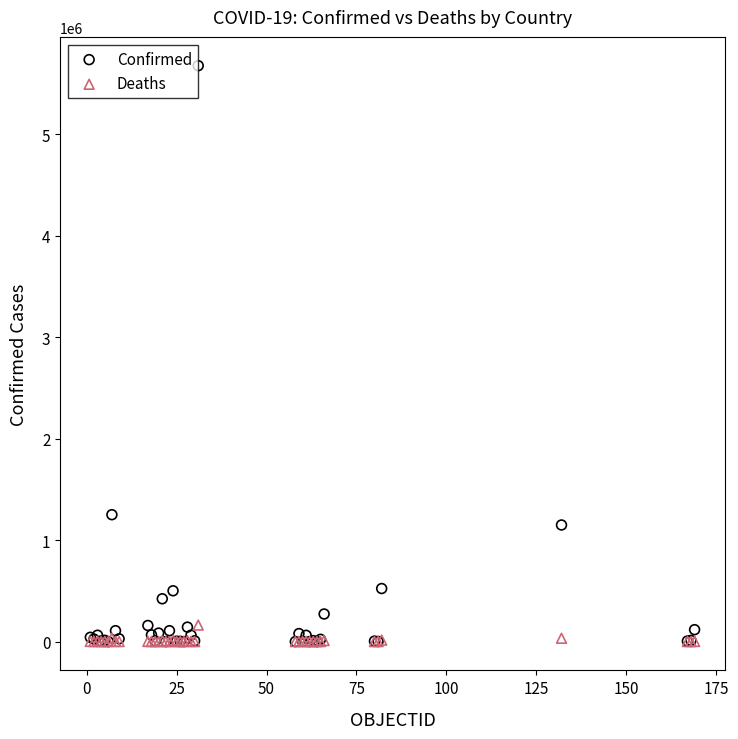

In the Confirmed series, what Y value is closest to 2837581?

1250499